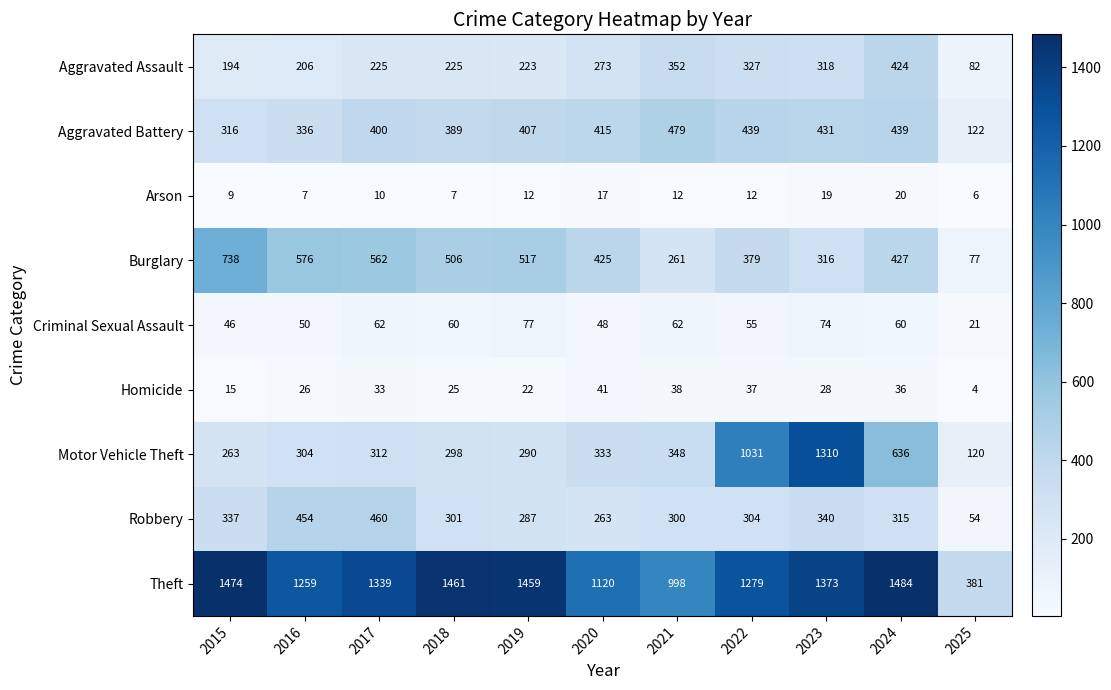

True or false: Arson has a value of 12 at 2022.

True